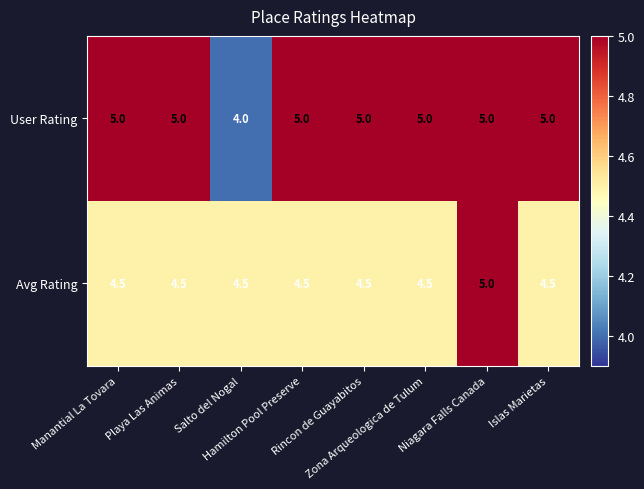

How many Avg Rating values are between 4 and 5?

8